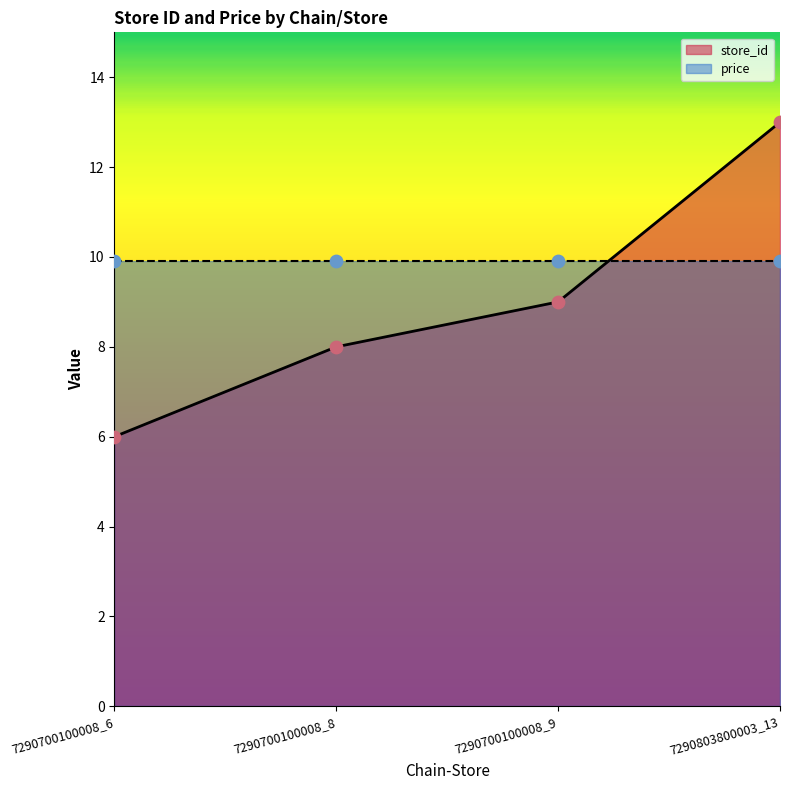

Approximately how many times larger is the value at 7290803800003_13 compared to 7290700100008_9?

1.4